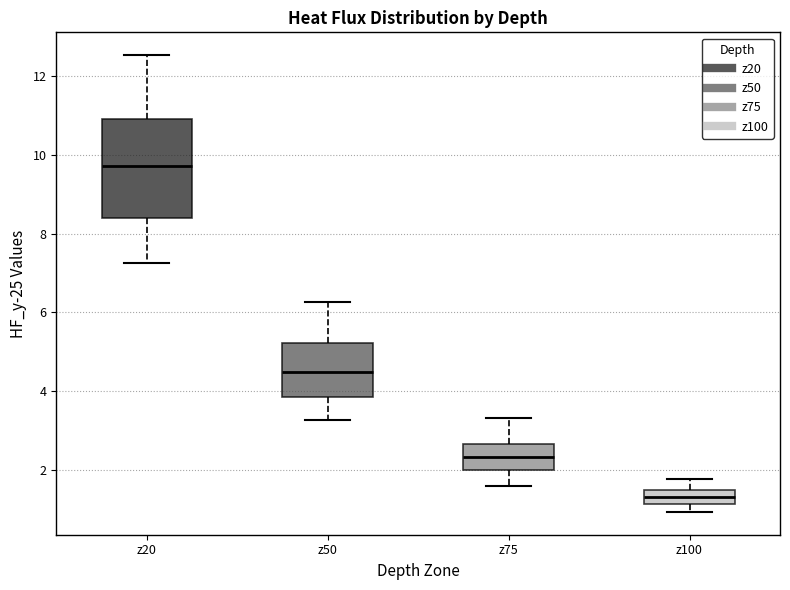

Which box is the tallest, from its lower edge to its upper edge?

z20